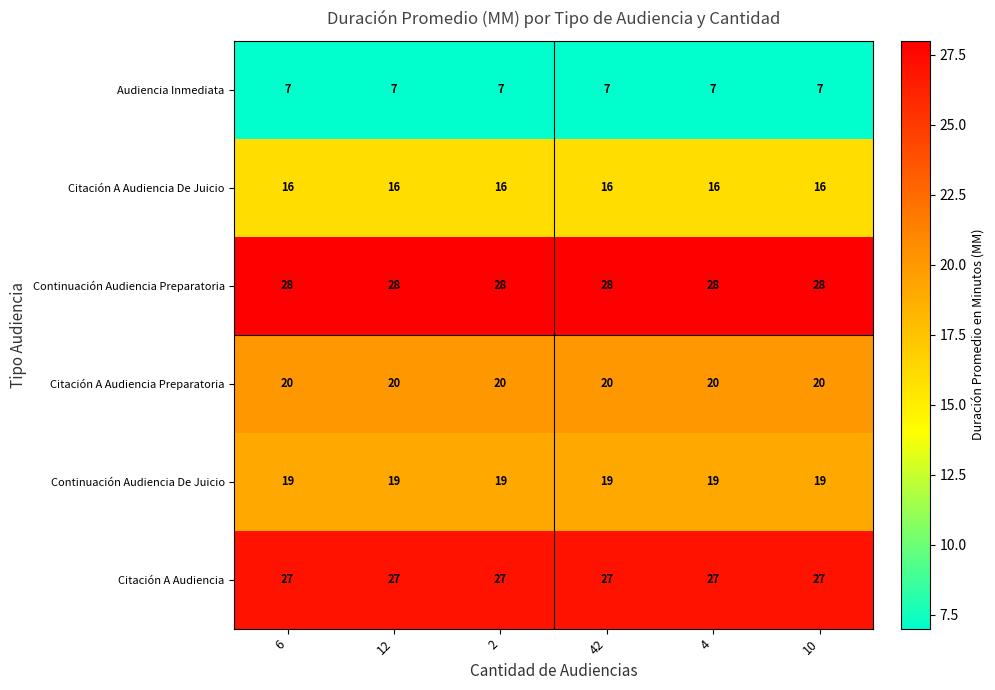

Is the value of Continuación Audiencia Preparatoria at 12 greater than the value of Continuación Audiencia De Juicio at 42?

Yes